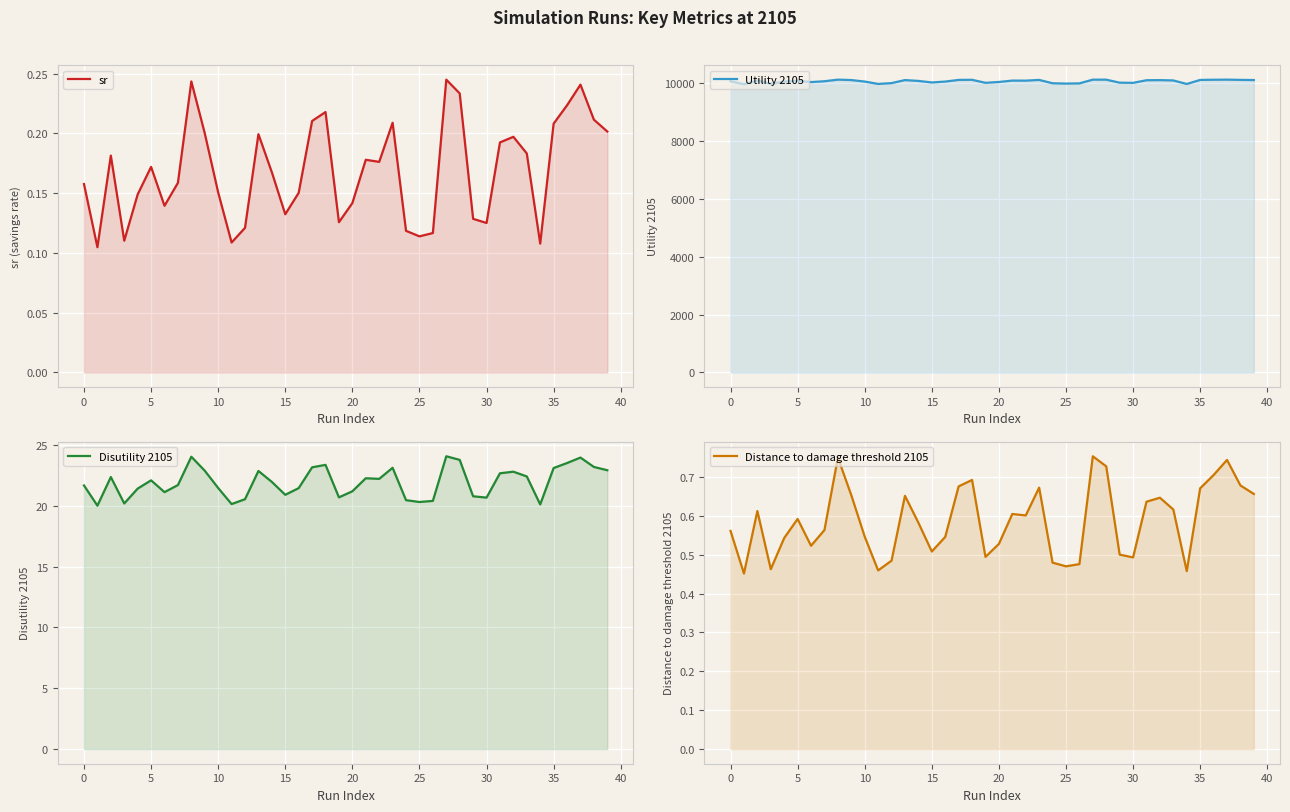

At which category is the sum across all series the highest?

27